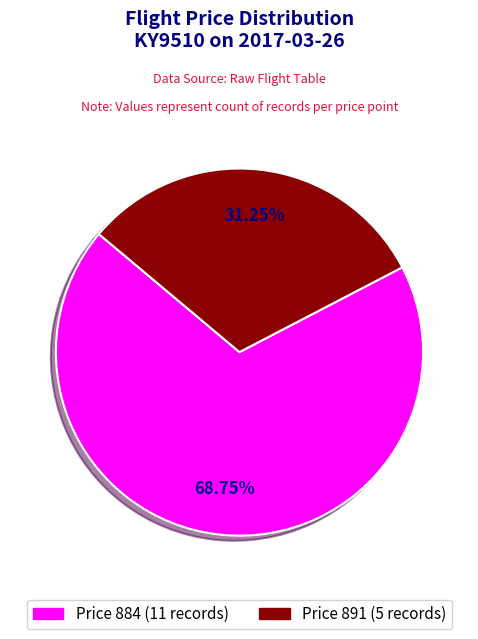

Is there a majority slice in this chart?

Yes